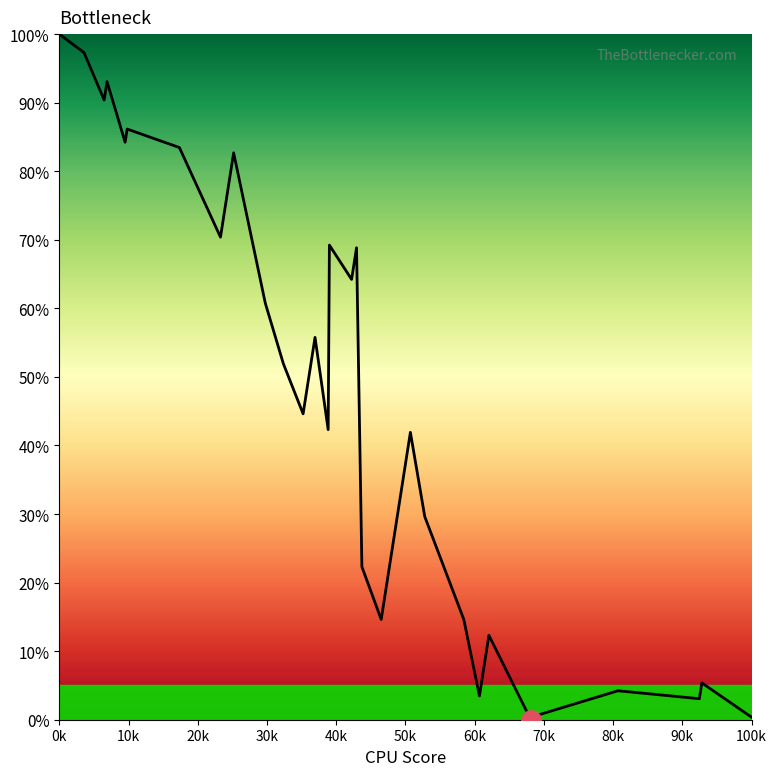

What is the greatest value displayed?

100.0